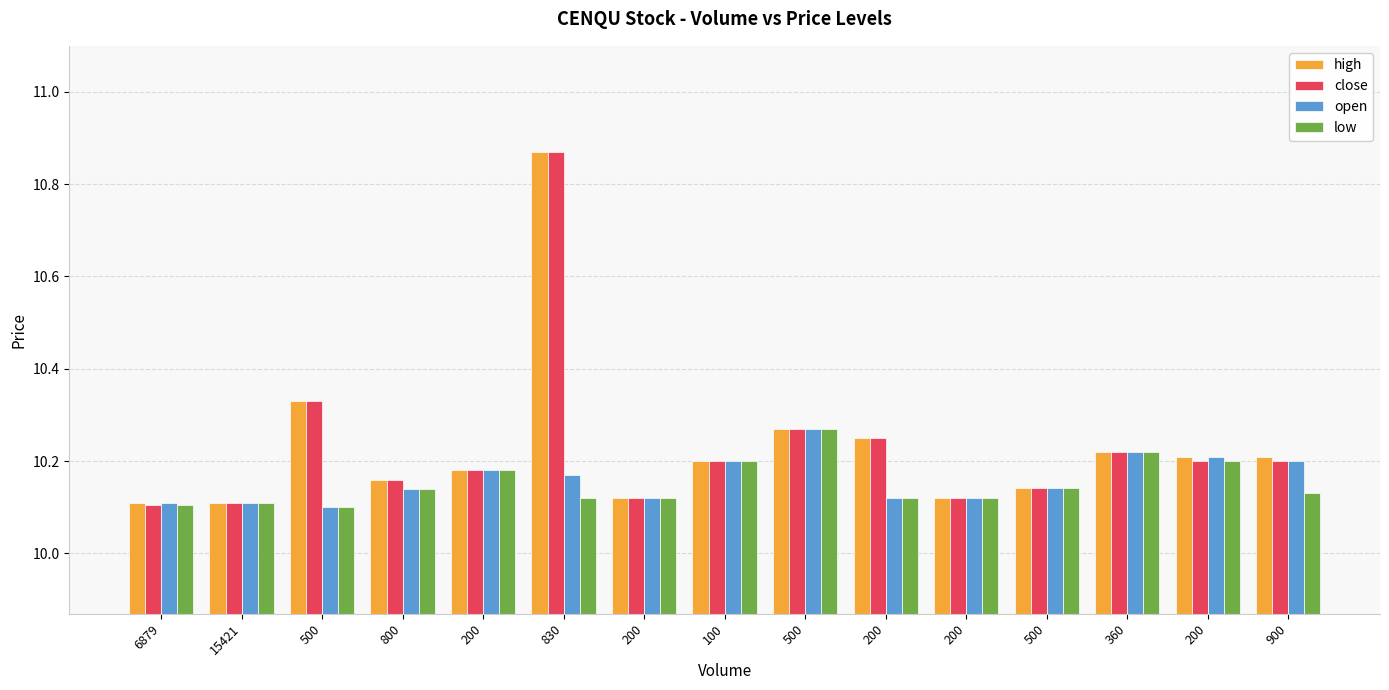

Reading left to right, transcribe all the data shown in this chart.

high: 10.1	10.1	10.3	10.2	10.2	10.9	10.1	10.2	10.3	10.2	10.1	10.1	10.2	10.2	10.2
close: 10.1	10.1	10.3	10.2	10.2	10.9	10.1	10.2	10.3	10.2	10.1	10.1	10.2	10.2	10.2
open: 10.1	10.1	10.1	10.1	10.2	10.2	10.1	10.2	10.3	10.1	10.1	10.1	10.2	10.2	10.2
low: 10.1	10.1	10.1	10.1	10.2	10.1	10.1	10.2	10.3	10.1	10.1	10.1	10.2	10.2	10.1